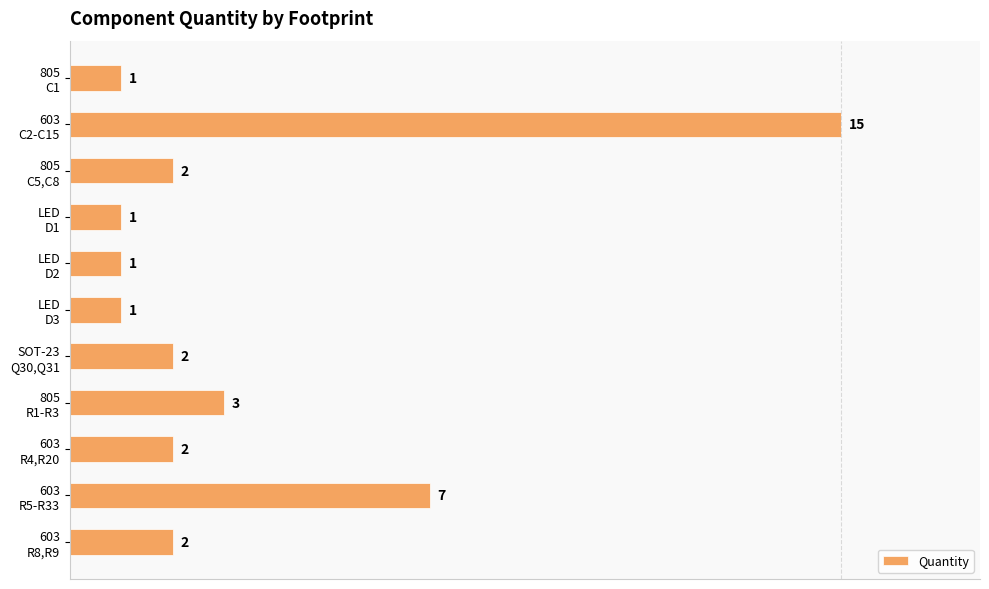

At which label is the value closest to 8?

603
R5-R33